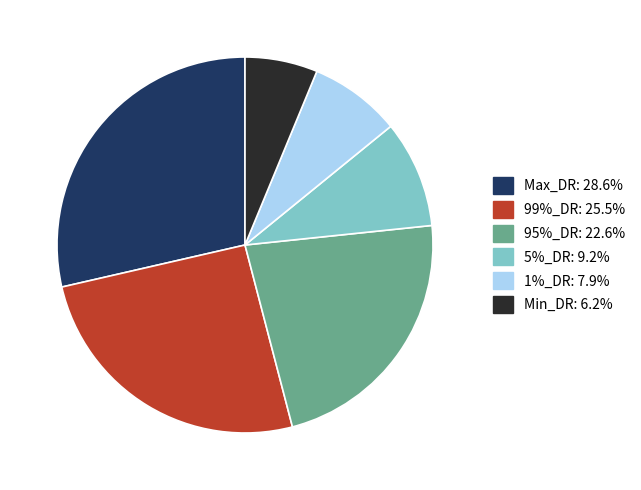

How many segments does this pie chart have?

6